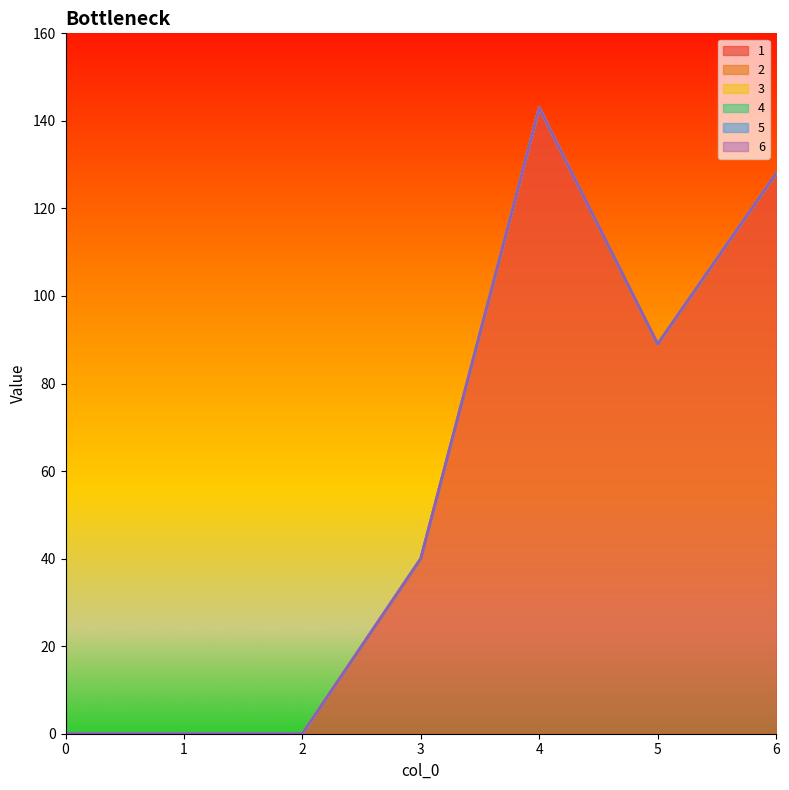

At which category does 1 reach its first local peak?

4